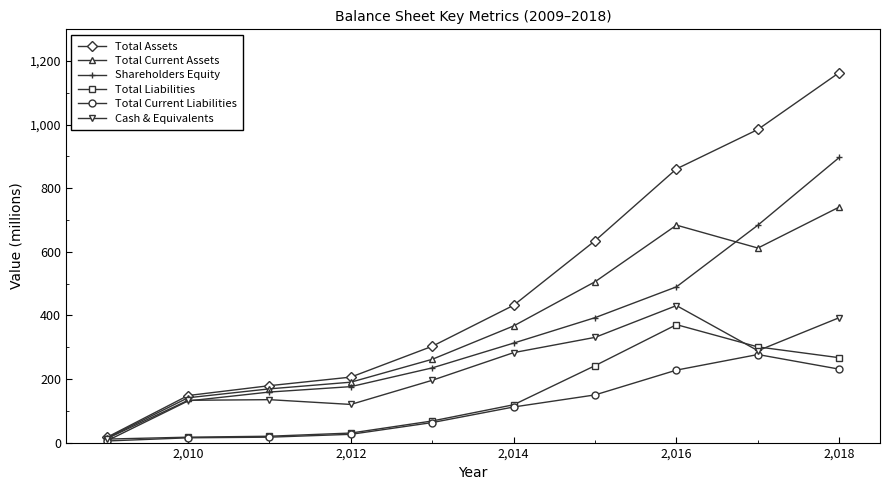

Which series has the largest total across all categories?

Total Assets